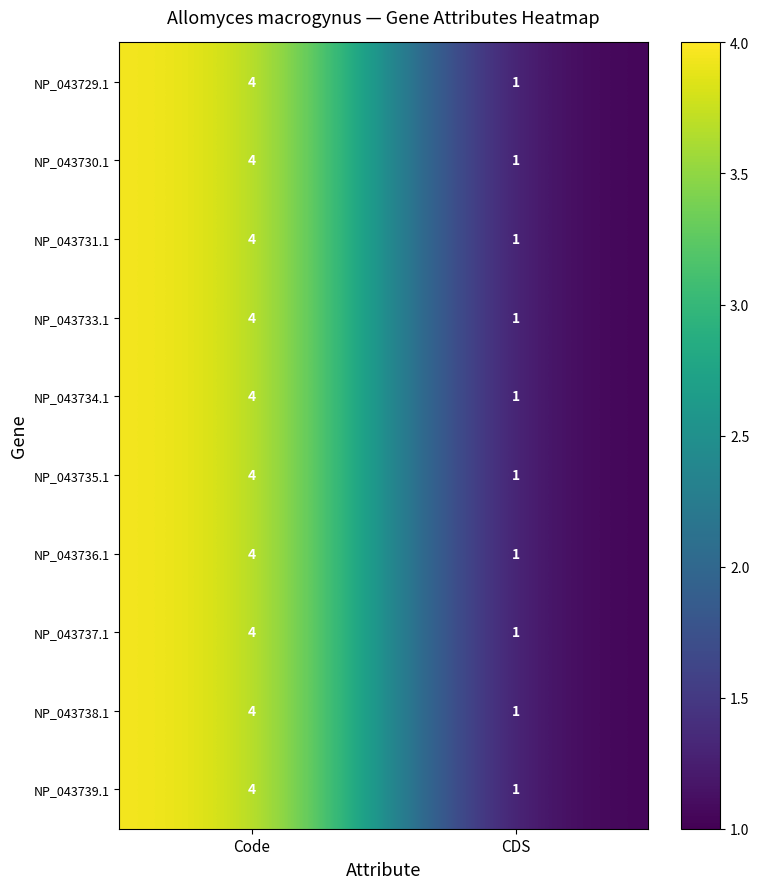

What is the approximate value of NP_043734.1 at Code?

4